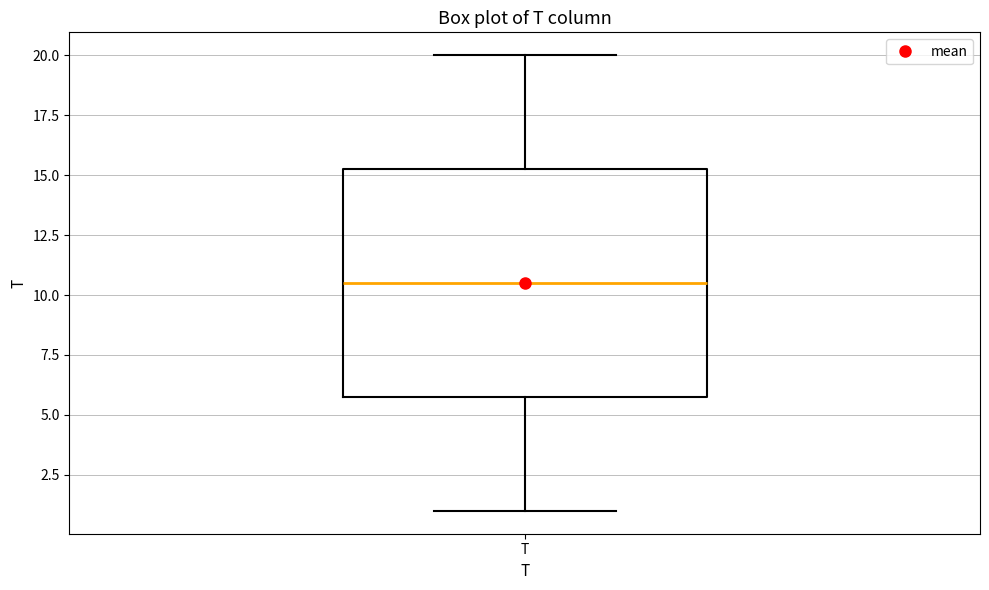

Transcribe this box plot: give where the median line is, the range the box spans, and where the two whiskers end, as read against the y-axis. The values are not printed on the chart, so give them approximately, as read against the axis.

median 10.5, box 6.0 to 15.5, whiskers 1.0 to 20.0